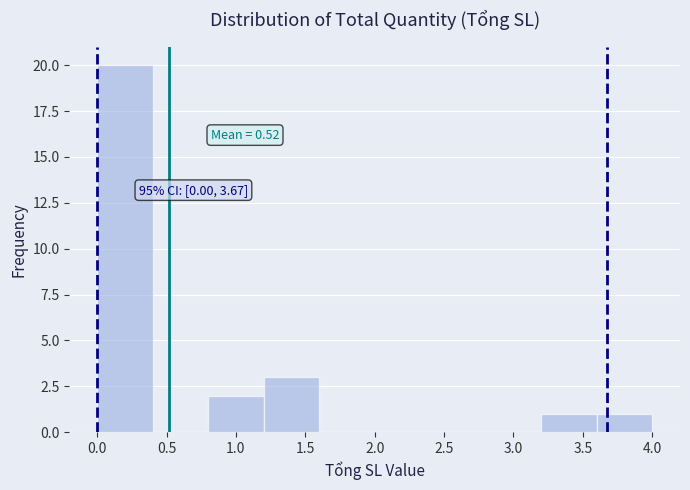

Which range on the x-axis has the tallest bar?

0.0 to 0.4